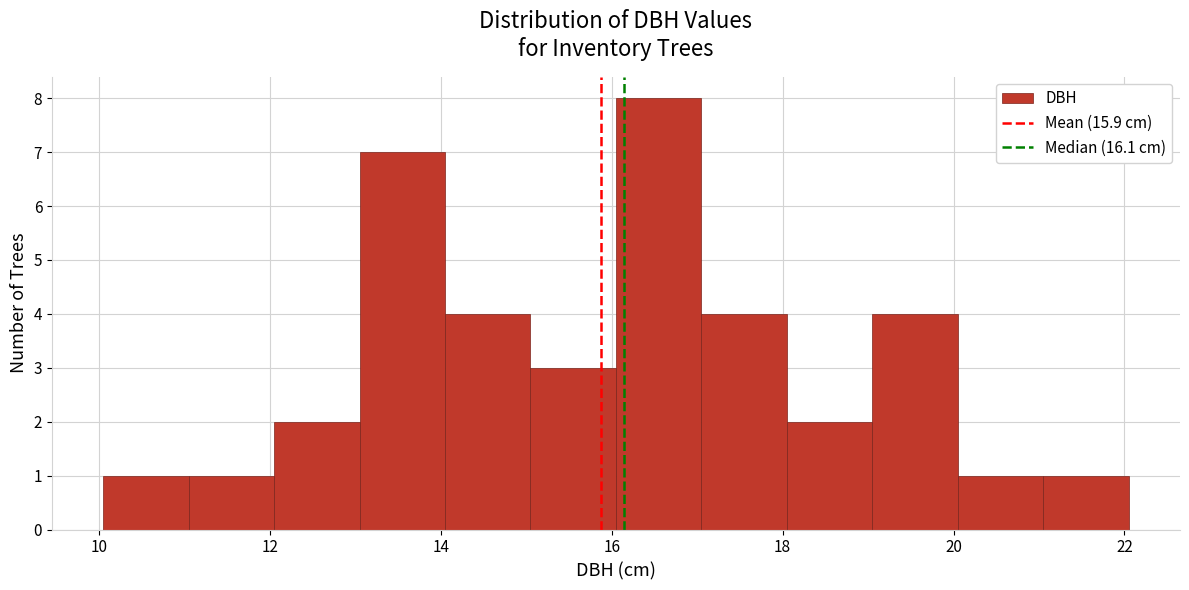

Reading left to right, list every bar in this chart as the range it spans on the x-axis followed by its height. Neither the bar edges nor the heights are printed on the chart, so give them approximately, as read against the axes.

10.05 to 11.05: 1
11.05 to 12.05: 1
12.05 to 13.05: 2
13.05 to 14.05: 7
14.05 to 15.05: 4
15.05 to 16.05: 3
16.05 to 17.05: 8
17.05 to 18.05: 4
18.05 to 19.05: 2
19.05 to 20.05: 4
20.05 to 21.05: 1
21.05 to 22.05: 1